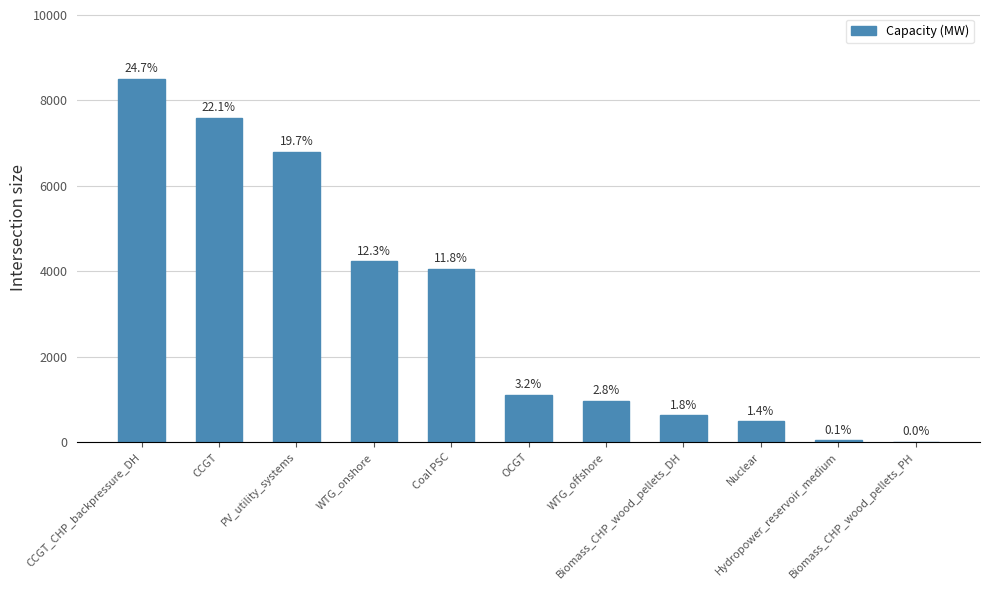

What is the value of the 1st bar from the left?

8502.0